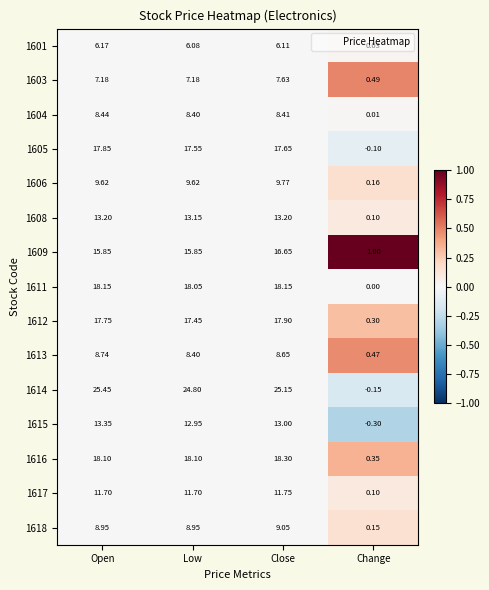

List the labels in order of 1614 value, largest first.

Open, Close, Low, Change